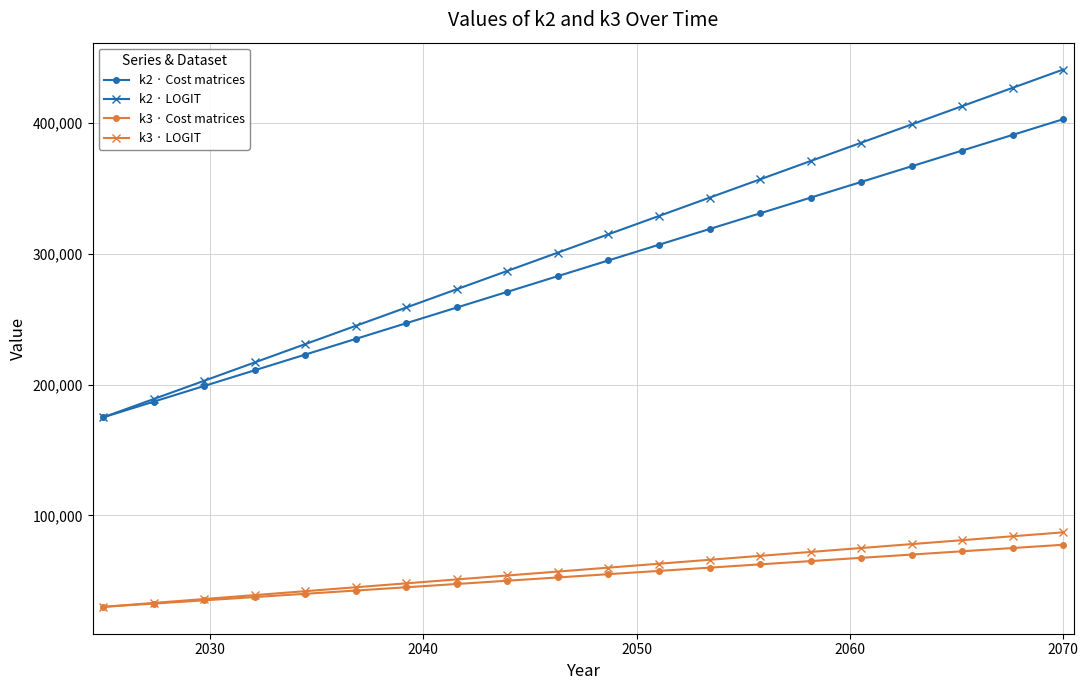

Which series has the largest range (max minus min)?

k2 · LOGIT